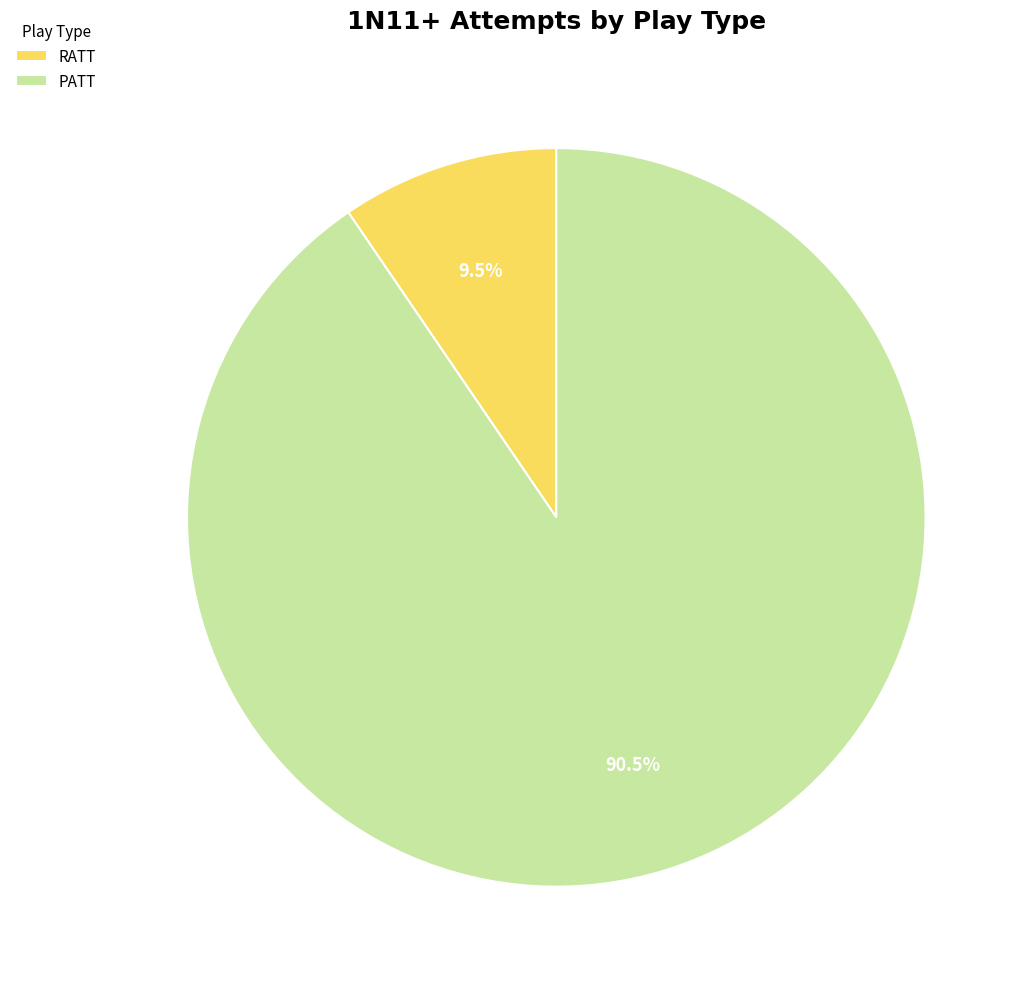

To the nearest percent, what is the difference between the largest and smallest slice percentages?

81%